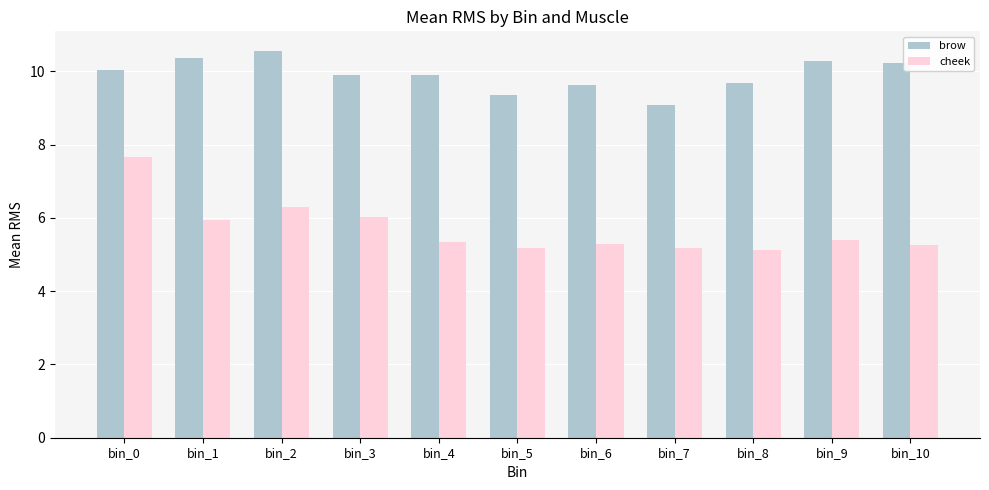

What is the spread (max minus min) of values at bin_9?

4.9